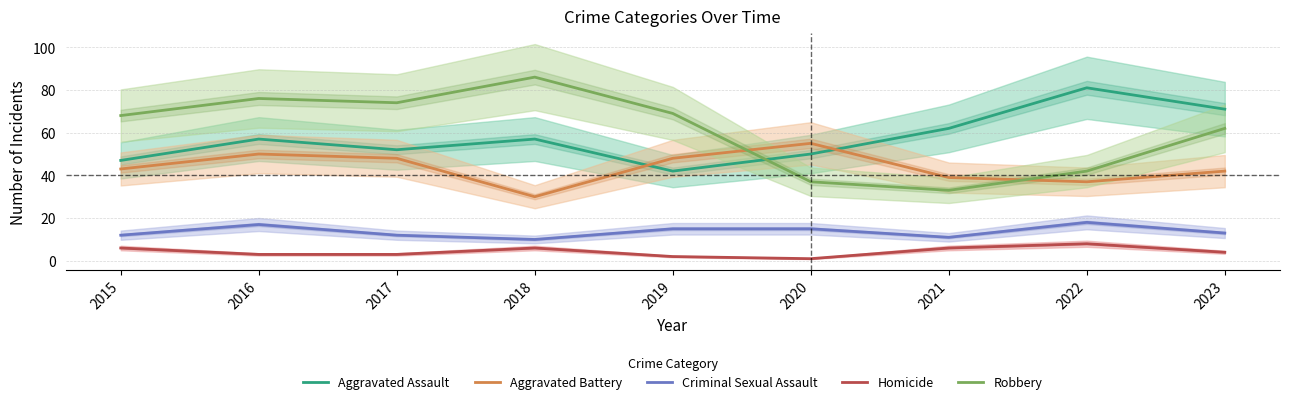

Count the Criminal Sexual Assault values in the range 12 to 15.

5